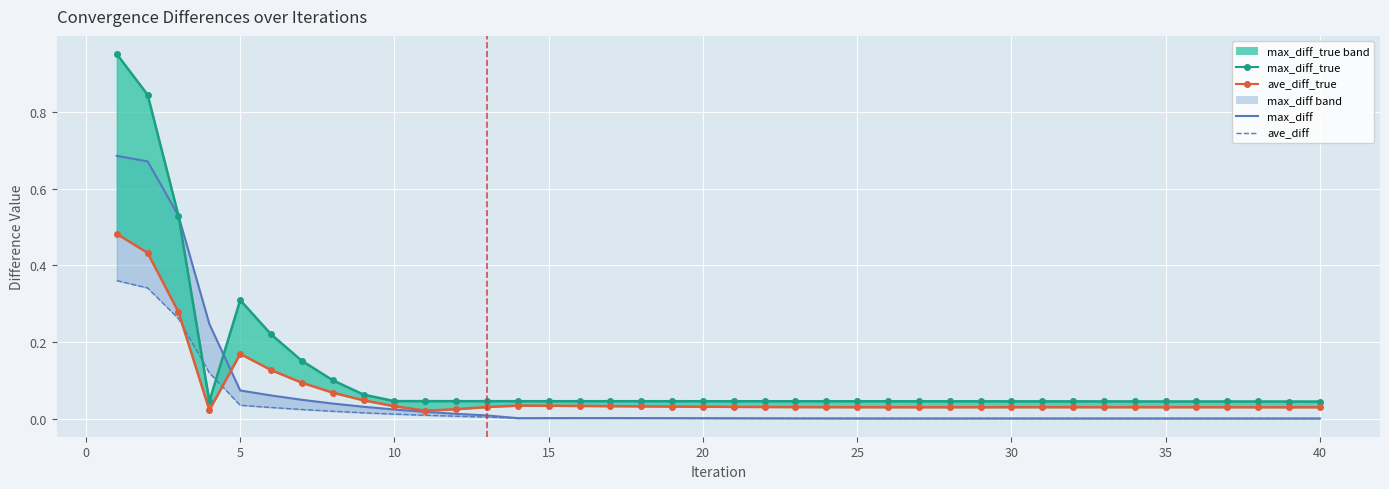

True or false: max_diff has a value of 0.0 at 22.

False